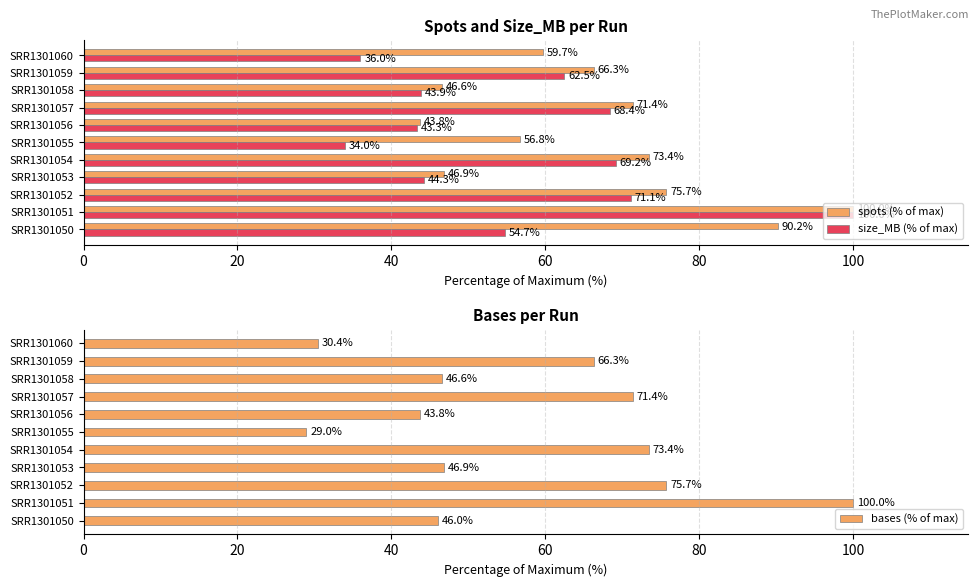

What is the sum of all spots (% of max) values?

730.8